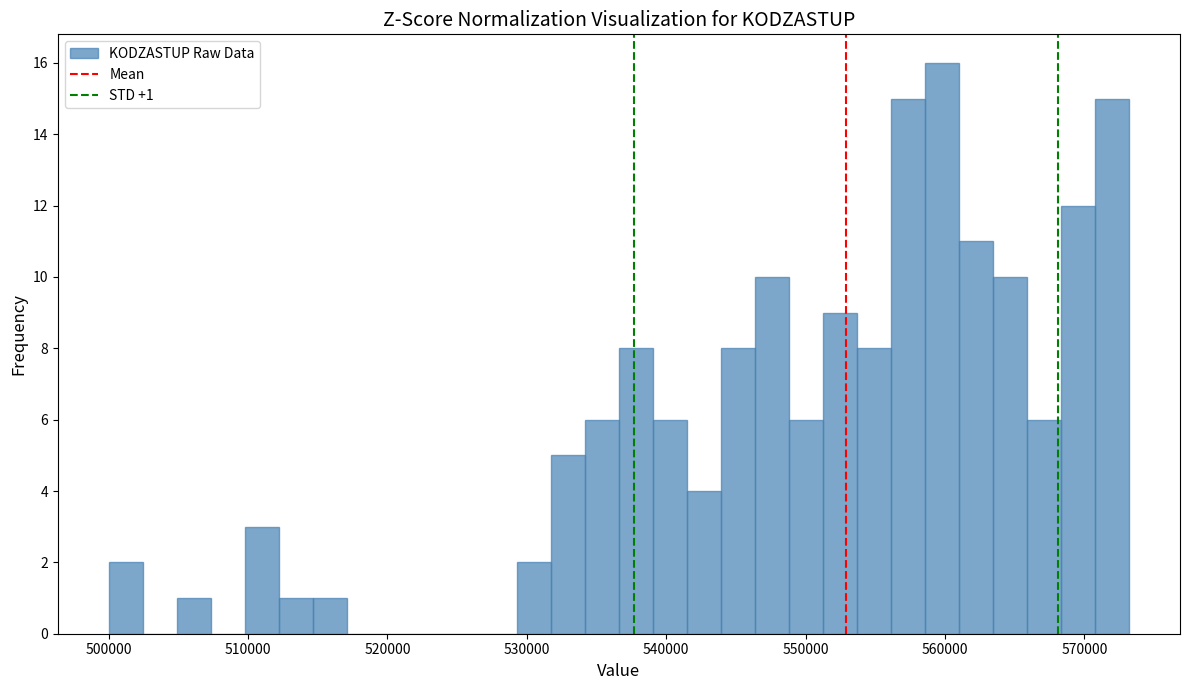

Read against the x-axis, roughly where is the centre of the tallest bar?

560000